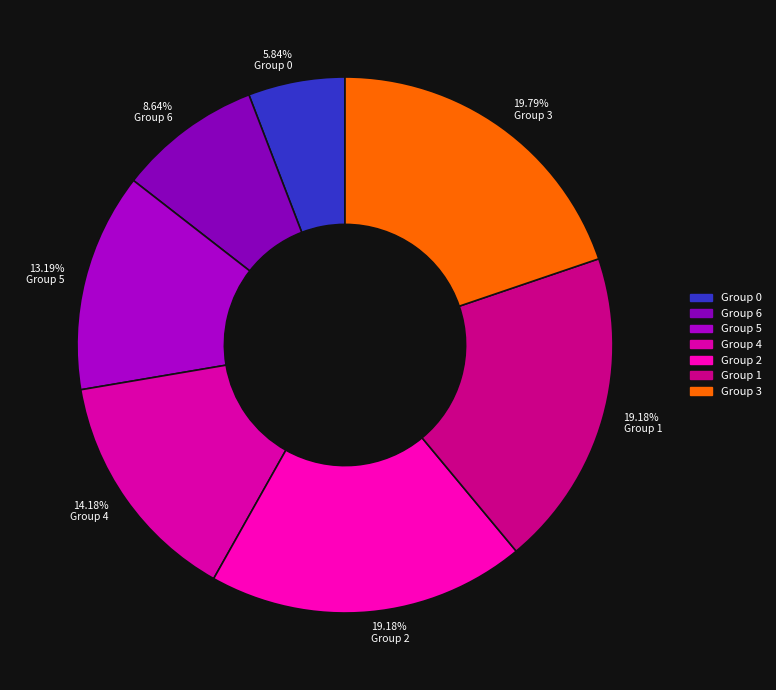

How many segments does this pie chart have?

7